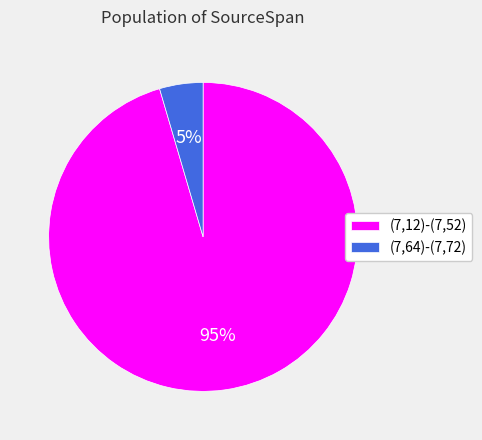

Between (7,64)-(7,72) and (7,12)-(7,52), which is larger?

(7,12)-(7,52)